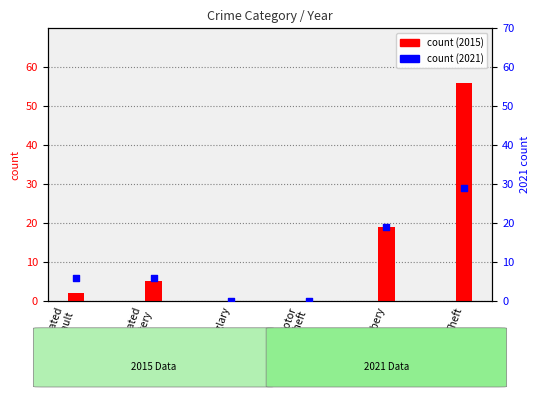

At which category is the sum across all series the highest?

Theft